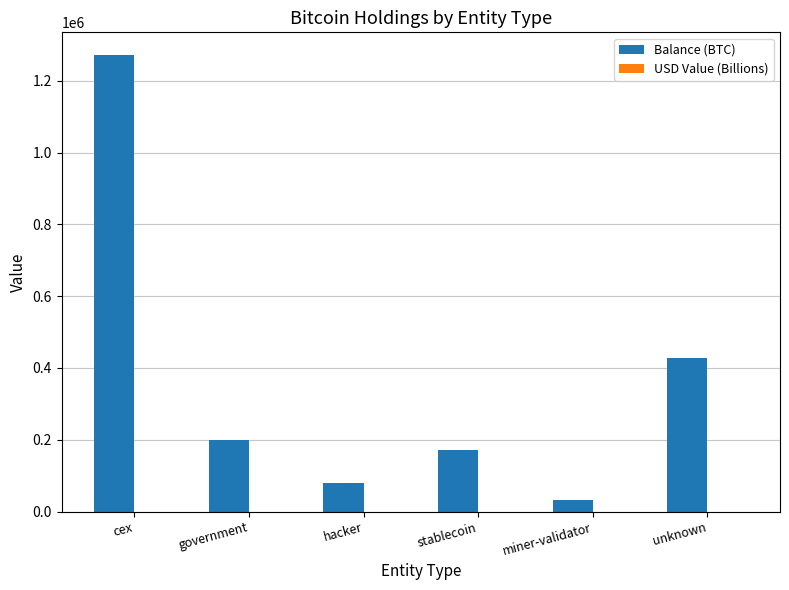

How many values in the Balance (BTC) series exceed 200014?

3